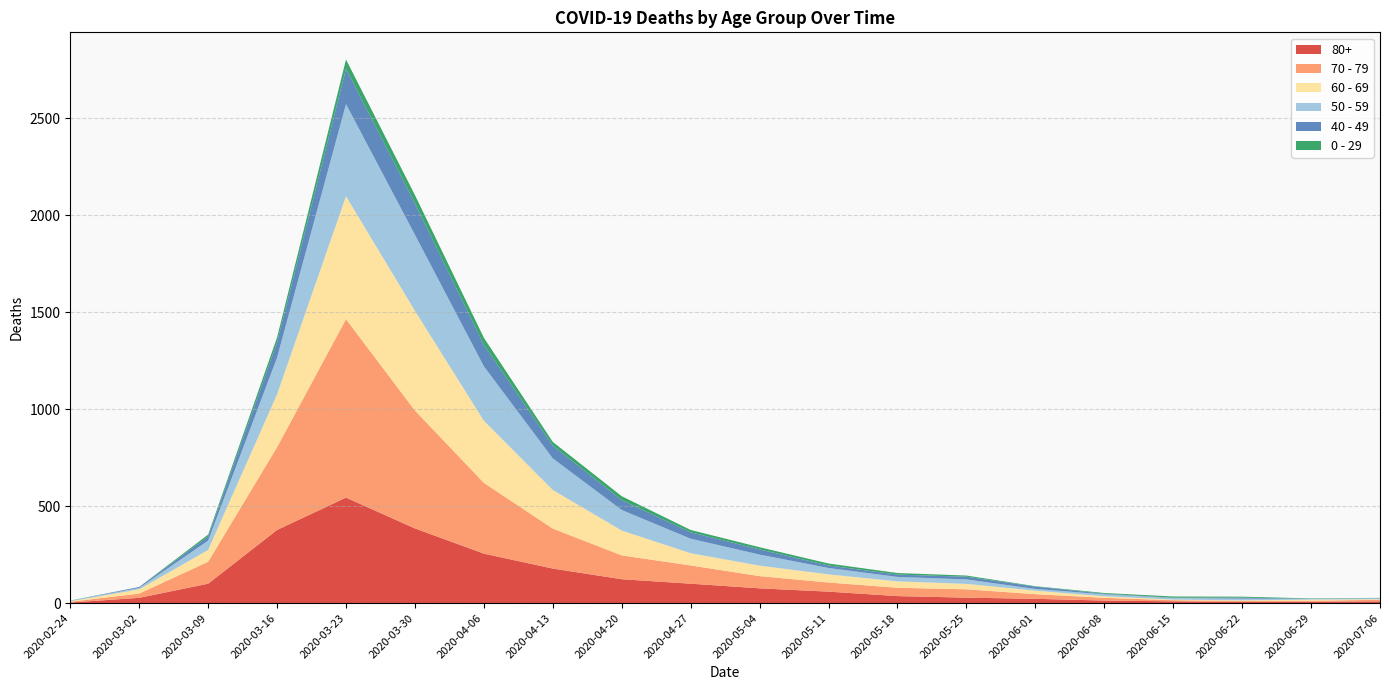

Reading left to right, extract all data points from this chart.

80+: 2020-02-24=3	2020-03-02=27	2020-03-09=100	2020-03-16=377	2020-03-23=544	2020-03-30=385	2020-04-06=255	2020-04-13=178	2020-04-20=123	2020-04-27=100	2020-05-04=76	2020-05-11=59	2020-05-18=36	2020-05-25=28	2020-06-01=22	2020-06-08=13	2020-06-15=9	2020-06-22=6	2020-06-29=7	2020-07-06=9
70 - 79: 2020-02-24=4	2020-03-02=22	2020-03-09=113	2020-03-16=427	2020-03-23=920	2020-03-30=608	2020-04-06=365	2020-04-13=206	2020-04-20=123	2020-04-27=94	2020-05-04=63	2020-05-11=47	2020-05-18=43	2020-05-25=43	2020-06-01=24	2020-06-08=14	2020-06-15=6	2020-06-22=5	2020-06-29=5	2020-07-06=8
60 - 69: 2020-02-24=2	2020-03-02=22	2020-03-09=61	2020-03-16=272	2020-03-23=634	2020-03-30=514	2020-04-06=320	2020-04-13=199	2020-04-20=128	2020-04-27=63	2020-05-04=54	2020-05-11=42	2020-05-18=33	2020-05-25=28	2020-06-01=18	2020-06-08=8	2020-06-15=3	2020-06-22=3	2020-06-29=6	2020-07-06=3
50 - 59: 2020-02-24=3	2020-03-02=7	2020-03-09=48	2020-03-16=190	2020-03-23=475	2020-03-30=392	2020-04-06=281	2020-04-13=163	2020-04-20=106	2020-04-27=75	2020-05-04=57	2020-05-11=33	2020-05-18=23	2020-05-25=23	2020-06-01=9	2020-06-08=10	2020-06-15=8	2020-06-22=9	2020-06-29=3	2020-07-06=5
40 - 49: 2020-02-24=0	2020-03-02=5	2020-03-09=21	2020-03-16=79	2020-03-23=183	2020-03-30=163	2020-04-06=111	2020-04-13=66	2020-04-20=51	2020-04-27=33	2020-05-04=27	2020-05-11=13	2020-05-18=12	2020-05-25=14	2020-06-01=12	2020-06-08=3	2020-06-15=2	2020-06-22=5	2020-06-29=1	2020-07-06=1
0 - 29: 2020-02-24=1	2020-03-02=0	2020-03-09=10	2020-03-16=25	2020-03-23=47	2020-03-30=42	2020-04-06=36	2020-04-13=19	2020-04-20=20	2020-04-27=12	2020-05-04=11	2020-05-11=10	2020-05-18=8	2020-05-25=6	2020-06-01=2	2020-06-08=4	2020-06-15=6	2020-06-22=5	2020-06-29=2	2020-07-06=1